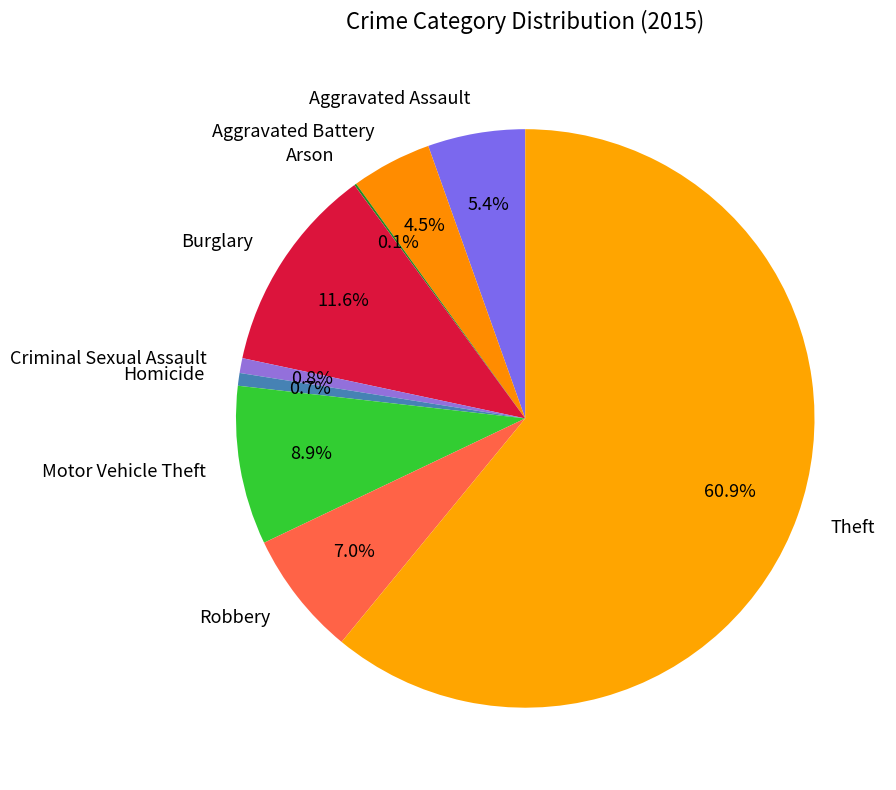

What is the majority slice?

Theft